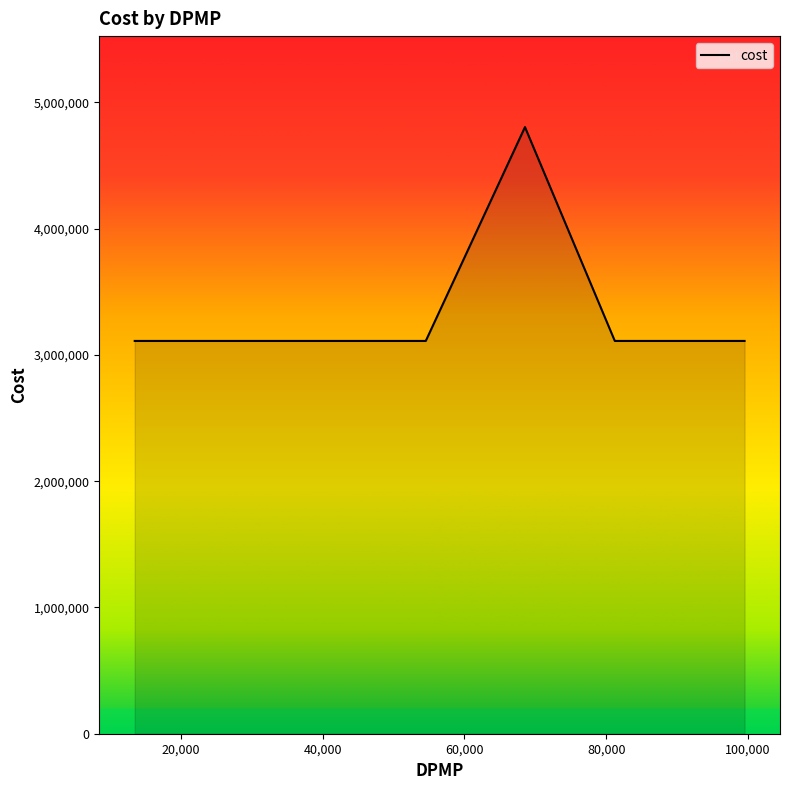

What is the maximum value shown in the chart?

4804980.8